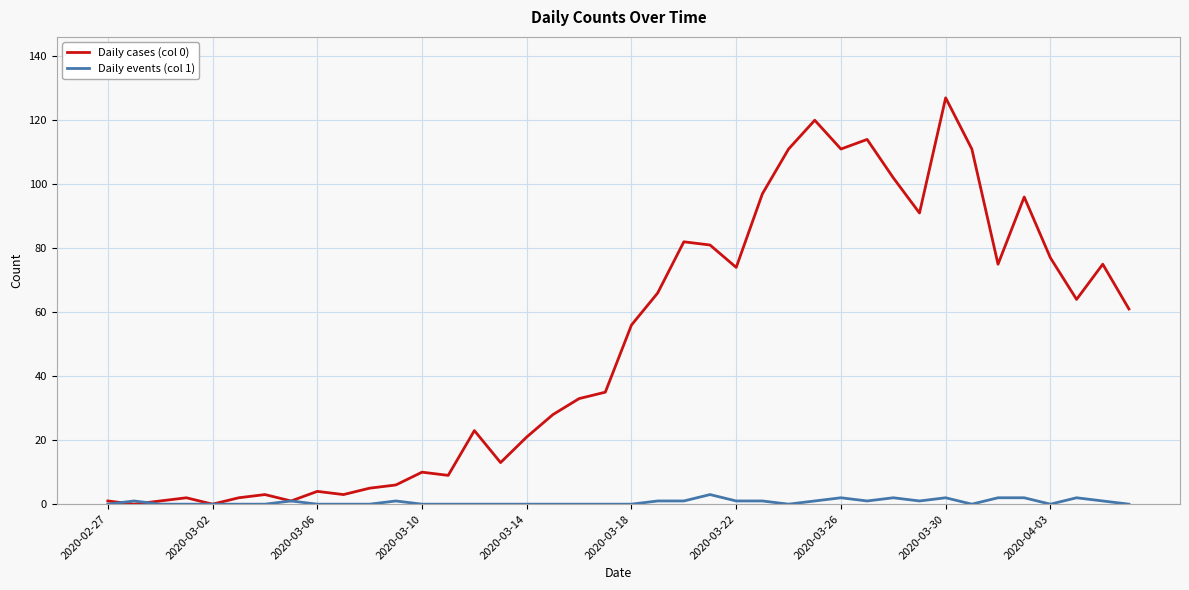

Which series has the largest range (max minus min)?

Daily cases (col 0)